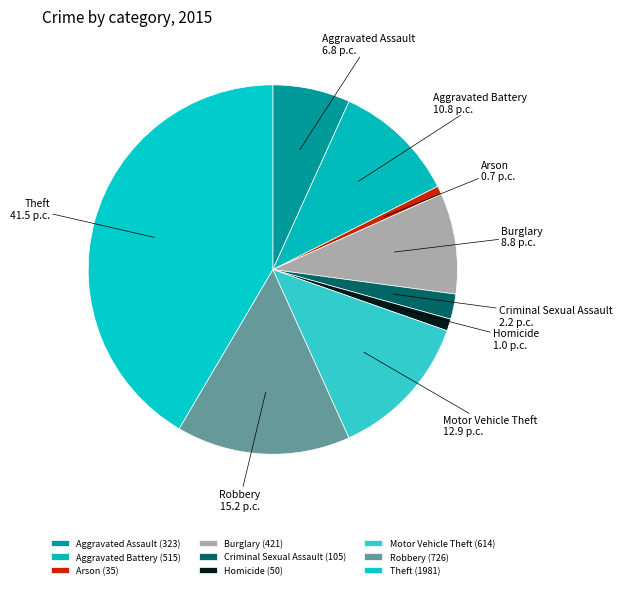

Which has a higher value, Criminal Sexual Assault or Theft?

Theft